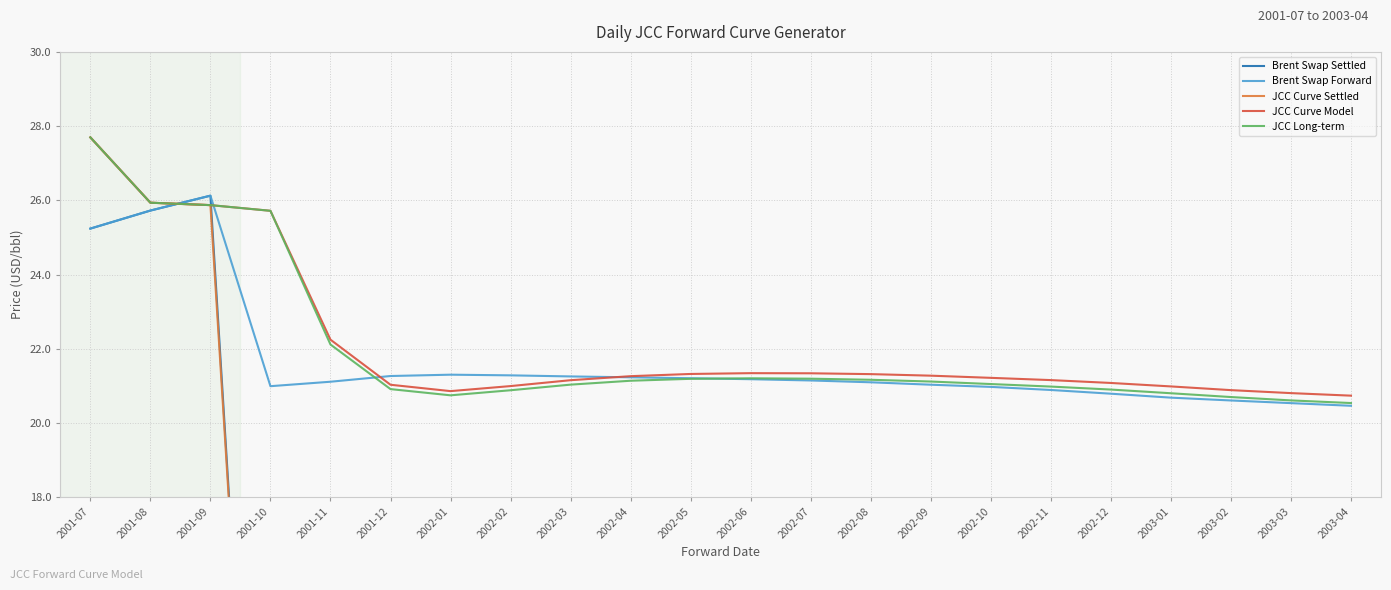

What is the label of the 6th point from the left?

2001-12